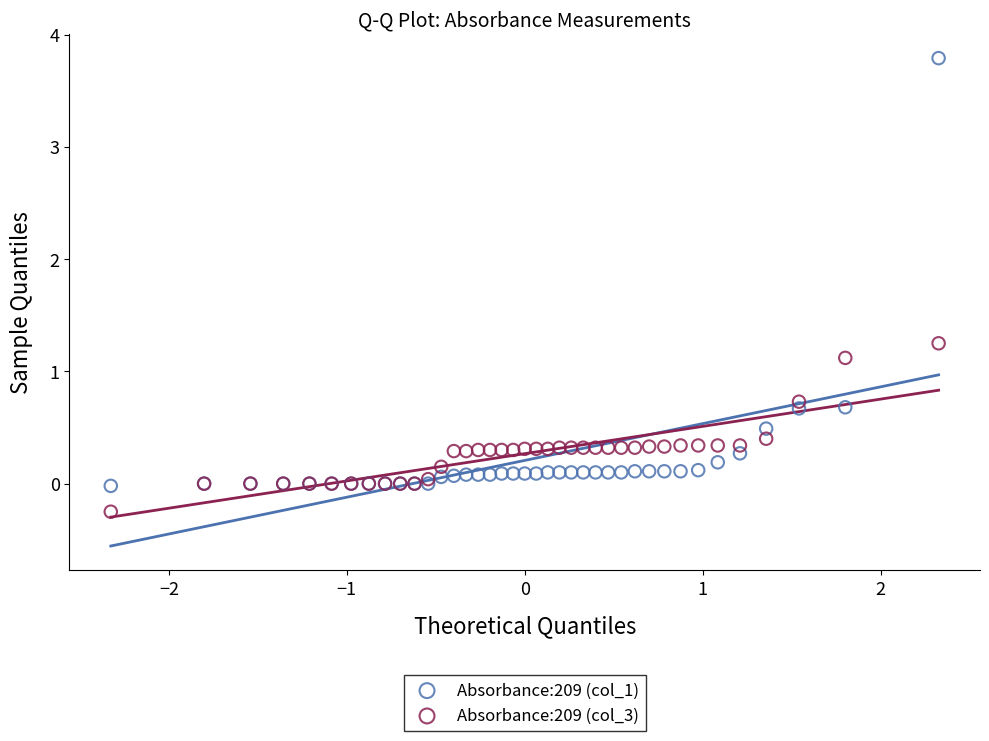

Which series contains the lowest Y value?

Absorbance:209 (col_3)